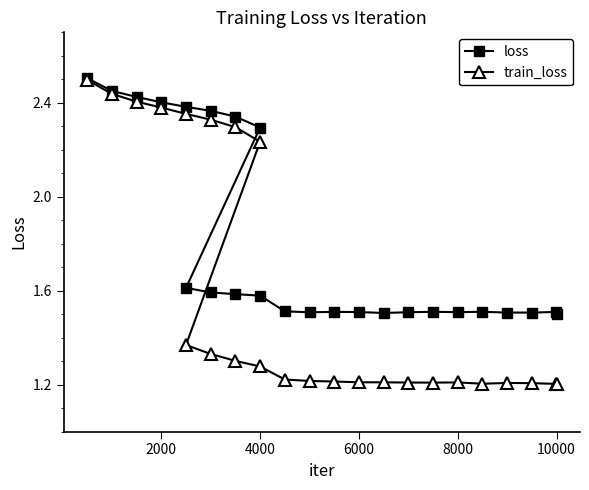

Count the loss values in the range 1 to 2.

17